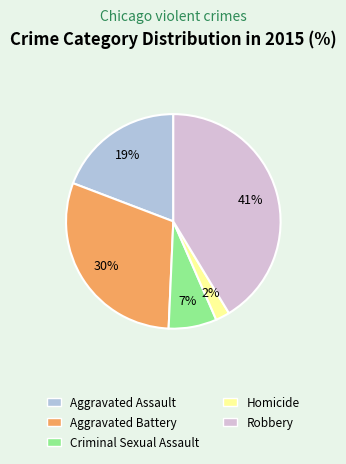

How many segments does this pie chart have?

5